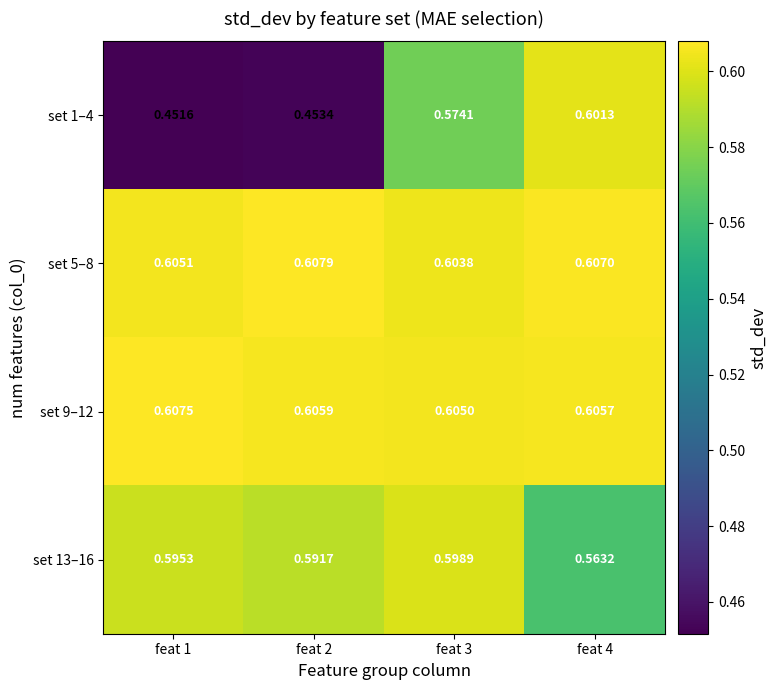

Is the value of set 13–16 at feat 1 greater than the value of set 5–8 at feat 2?

No